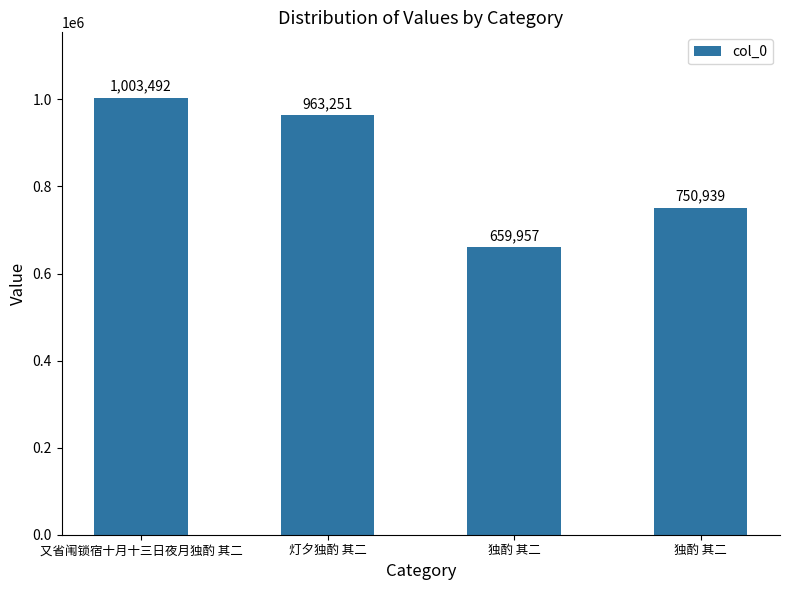

At which category does the chart reach its minimum across all series?

独酌 其二